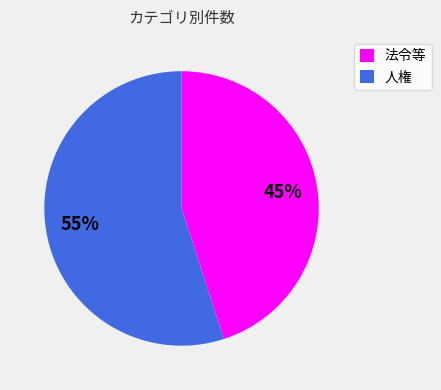

Between 法令等 and 人権, which is larger?

人権